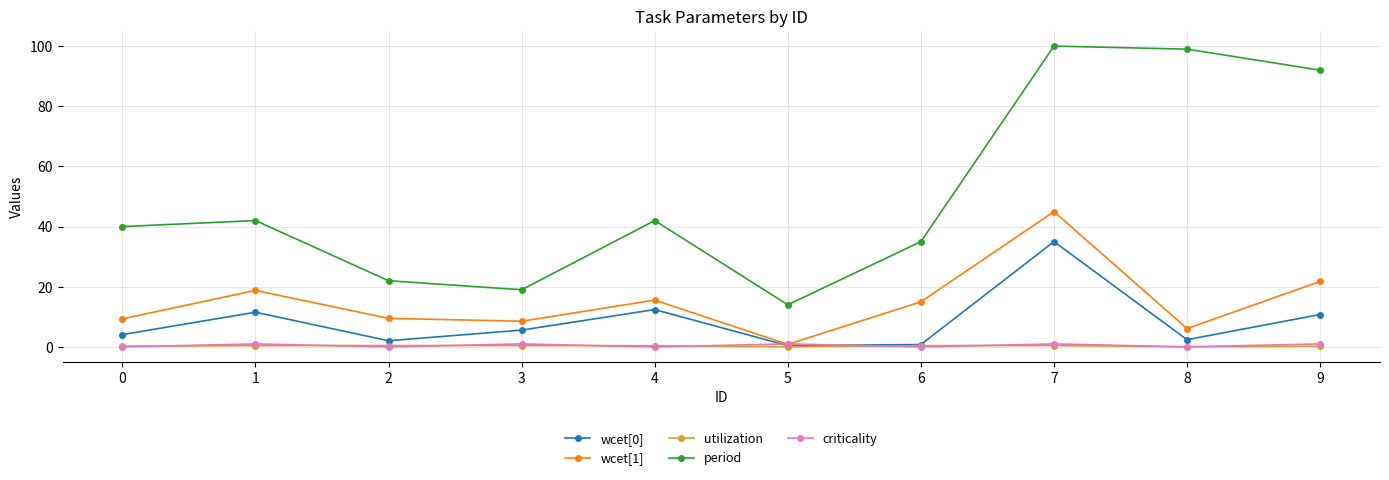

The criticality series shows 1.0 at 1. True or false?

True